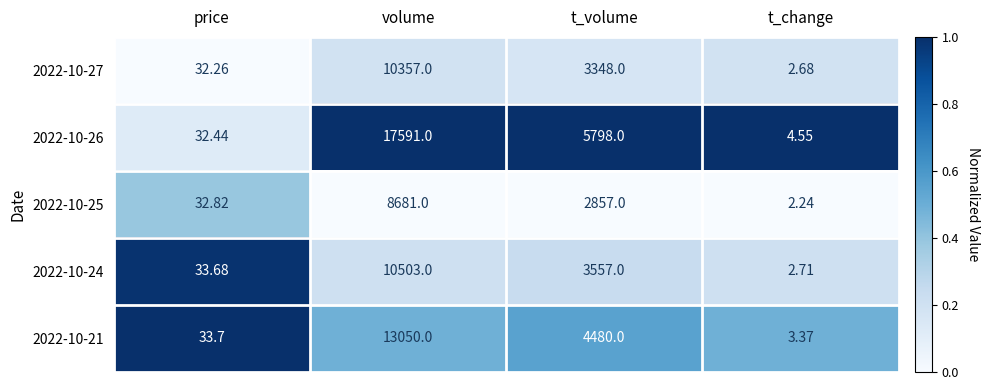

Count the number of data series in this chart.

5